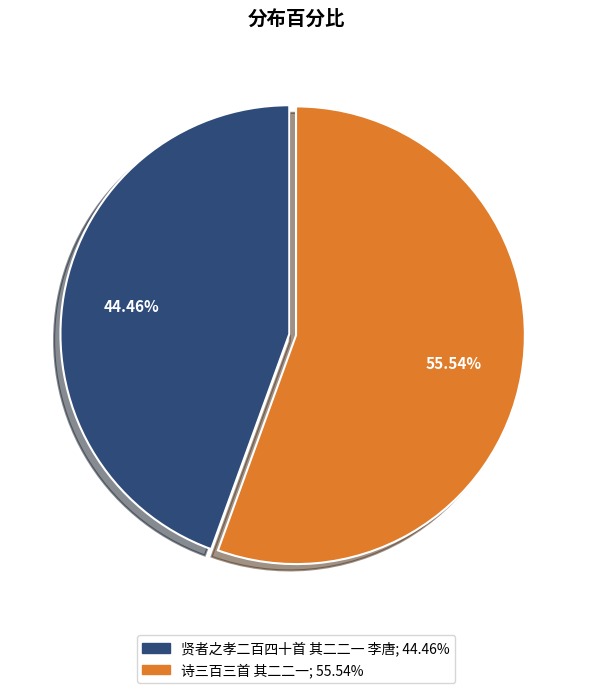

What portion of the pie excludes 贤者之孝二百四十首 其二二一 李唐?

55.5%